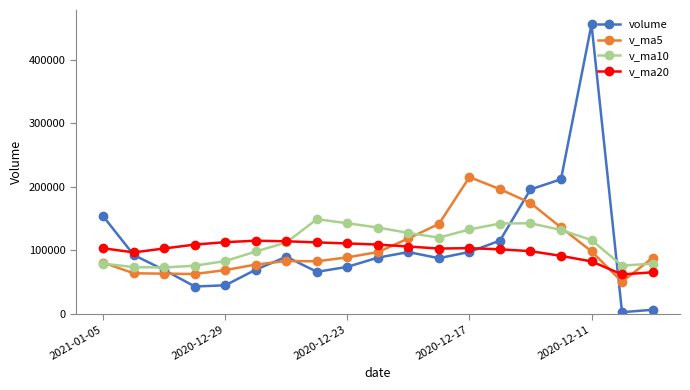

List the series in order of their peak value, lowest first.

v_ma20, v_ma10, v_ma5, volume